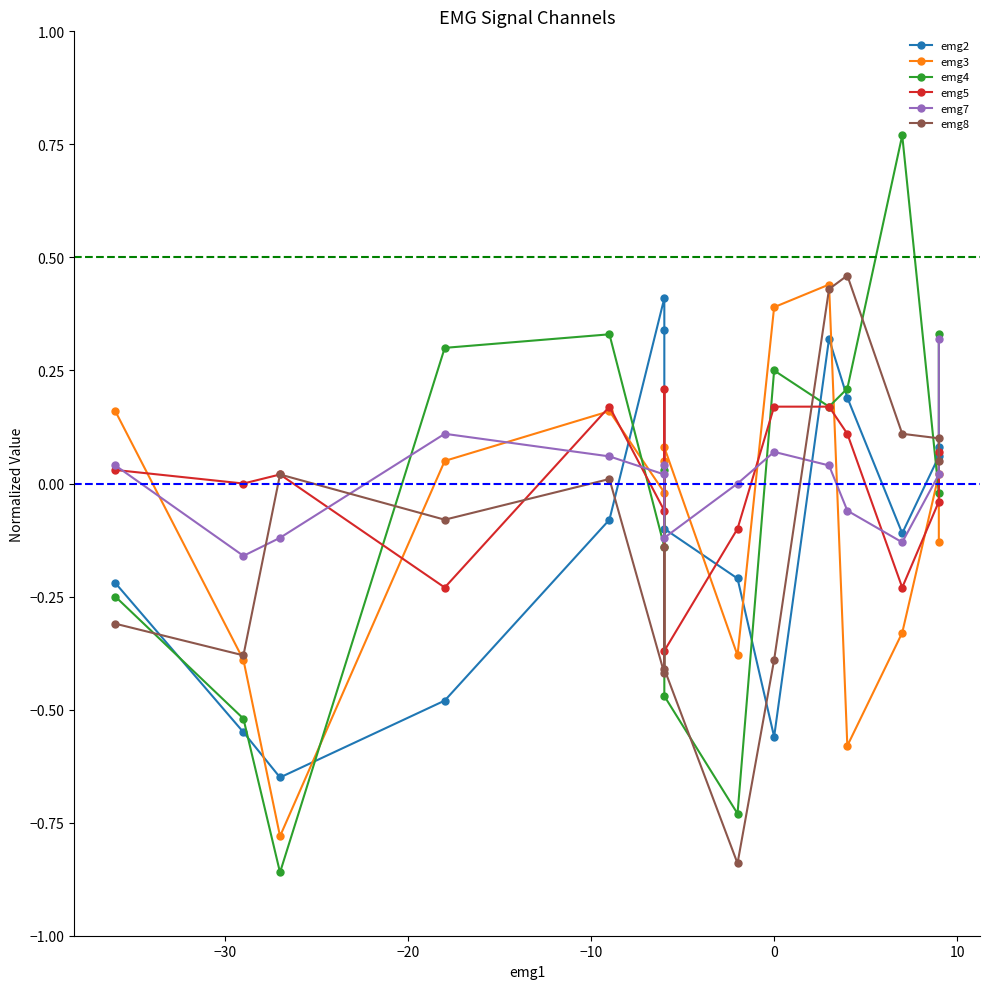

The value of emg7 at 13 is 0.0. True or false?

False